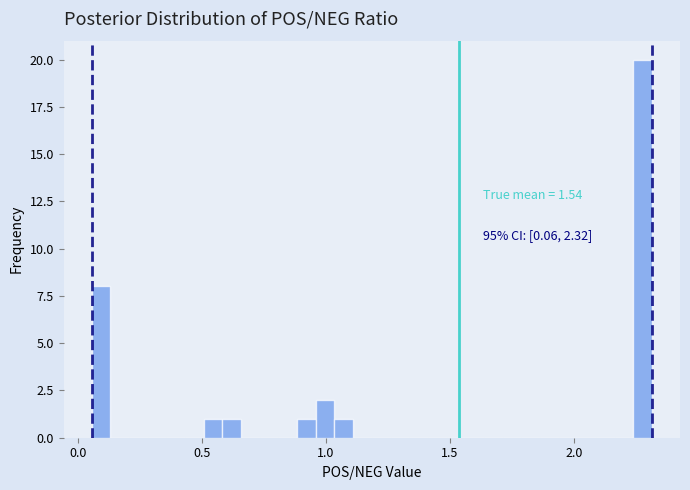

Read against the x-axis, roughly where is the centre of the tallest bar?

2.30